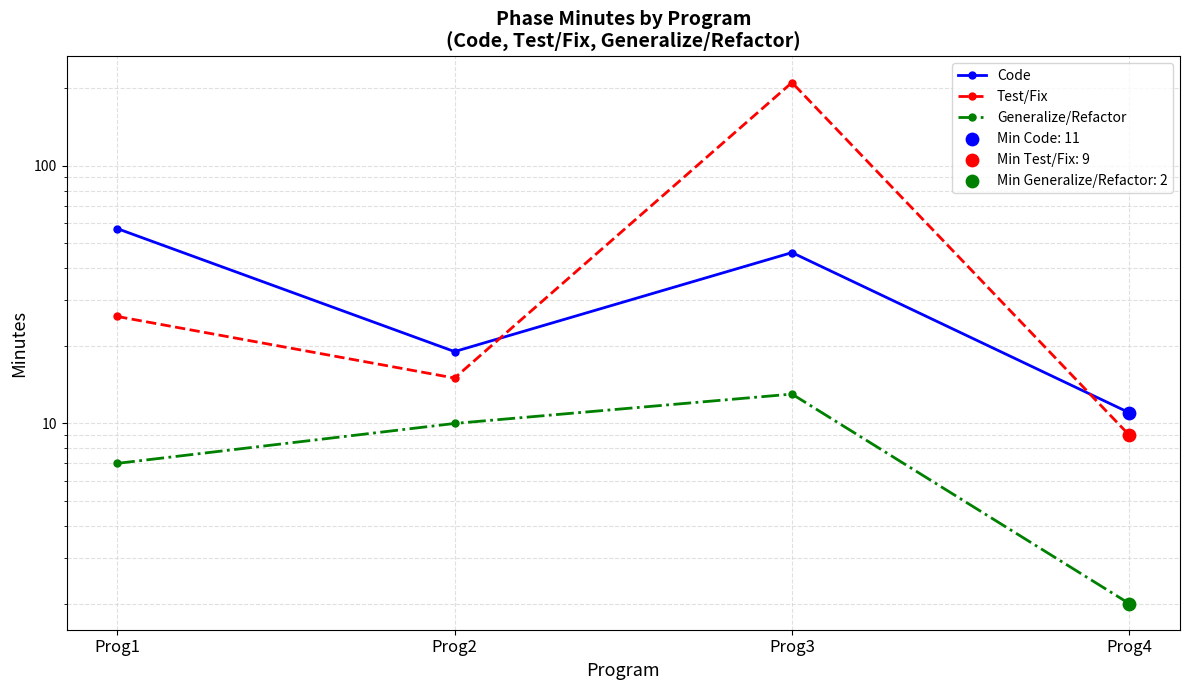

Which series reaches the maximum Y coordinate?

Test/Fix